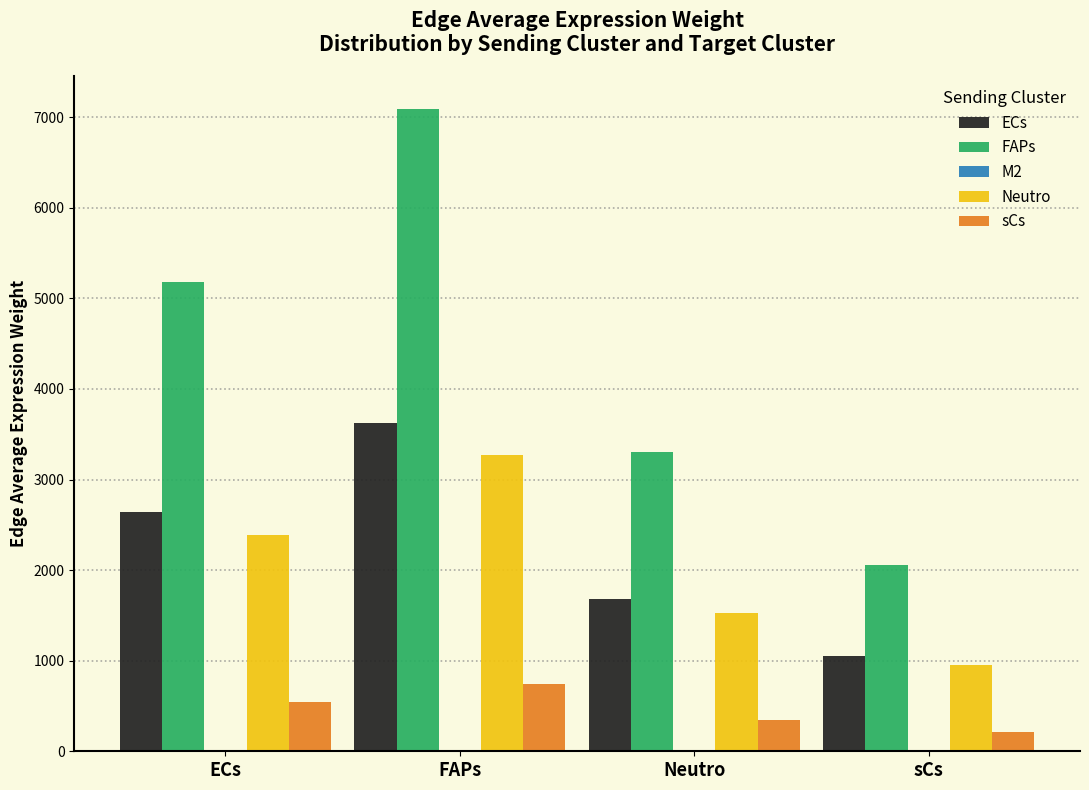

At which category is the sum across all series the highest?

FAPs